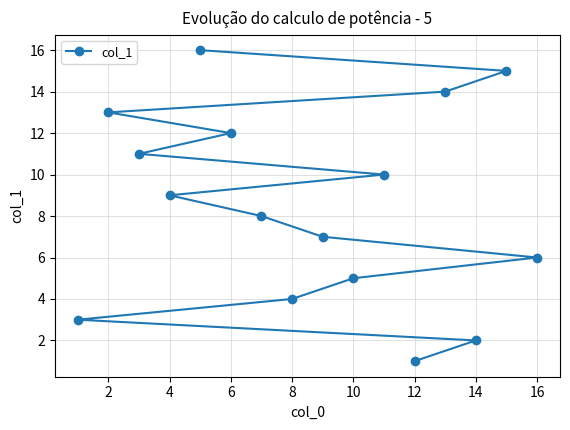

What is the value of the 7th point from the left?

7